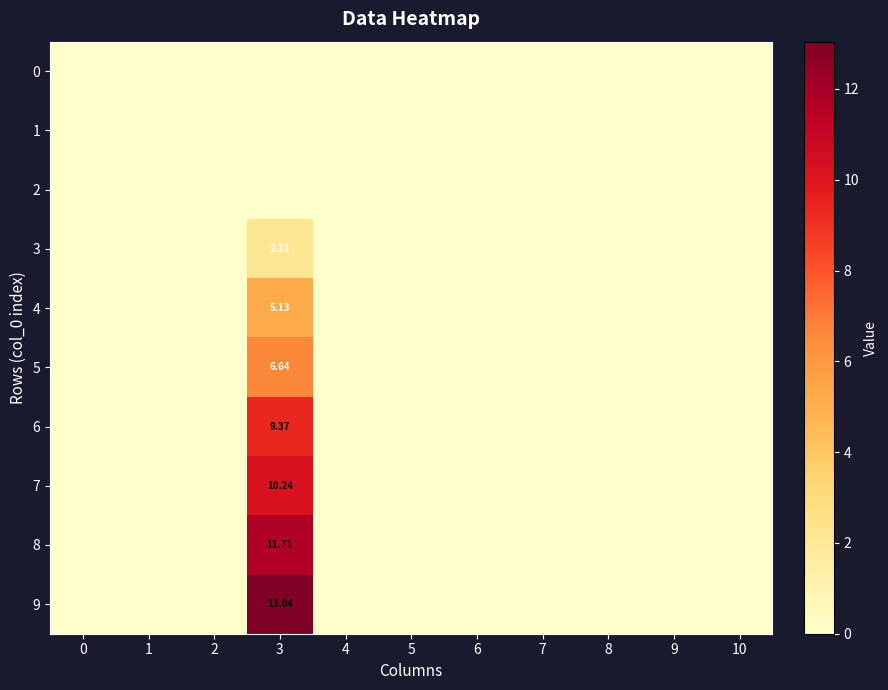

What is the average value of the 5 series?

0.6